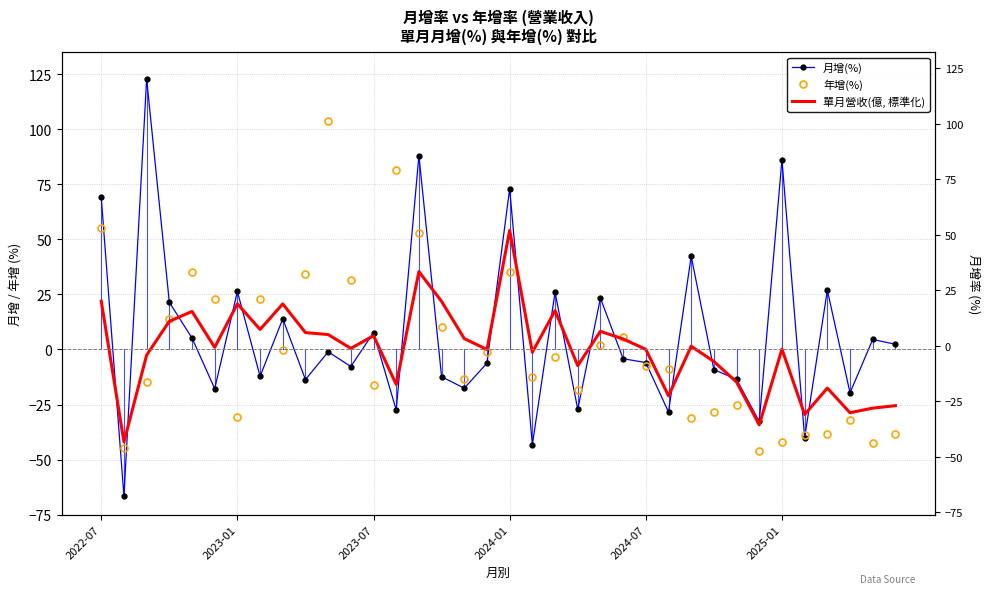

Rank the series at 33 from lowest to highest value.

年增(%), 單月營收(億, 標準化), 月增(%)